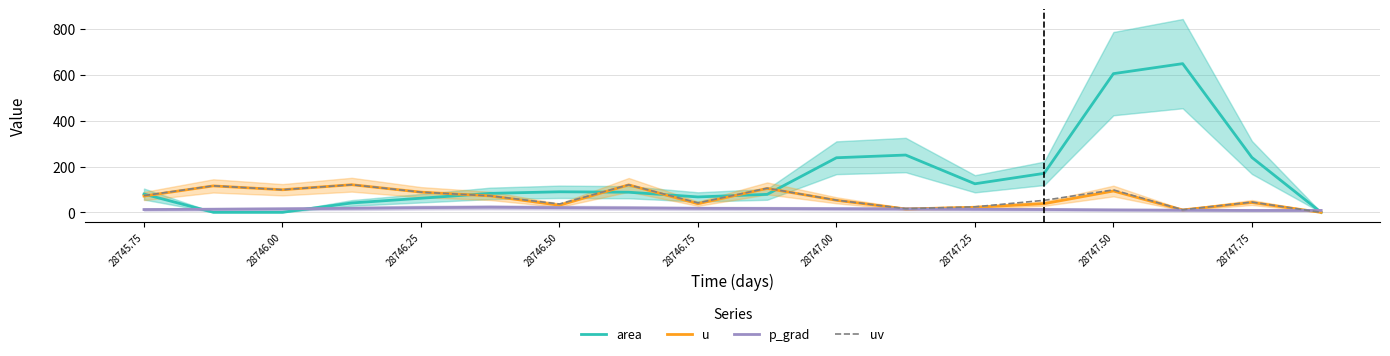

What is the highest value of the uv series?

121.0